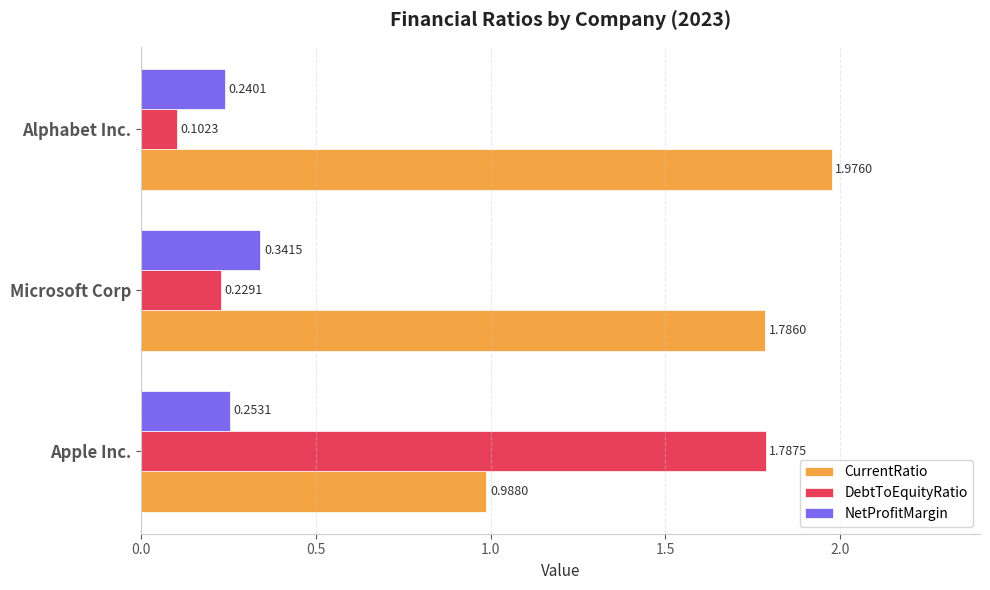

Which series has the largest range (max minus min)?

DebtToEquityRatio